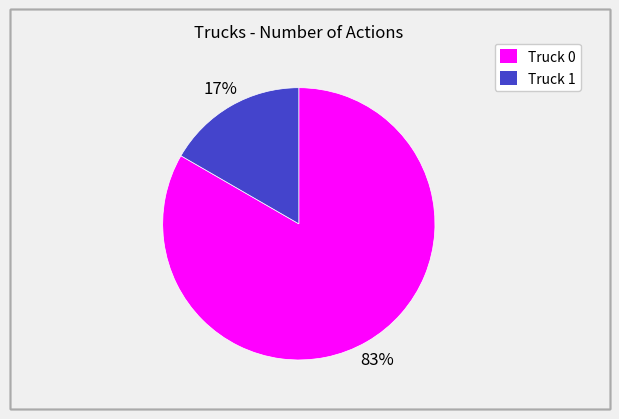

Count the number of slices in the pie.

2